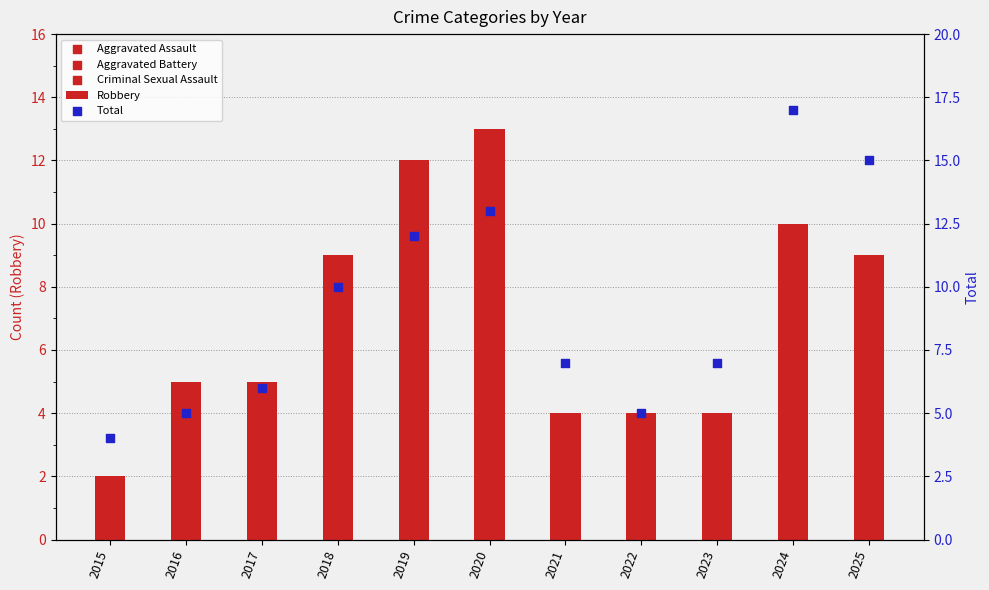

Which series reaches the minimum Y coordinate?

Aggravated Assault